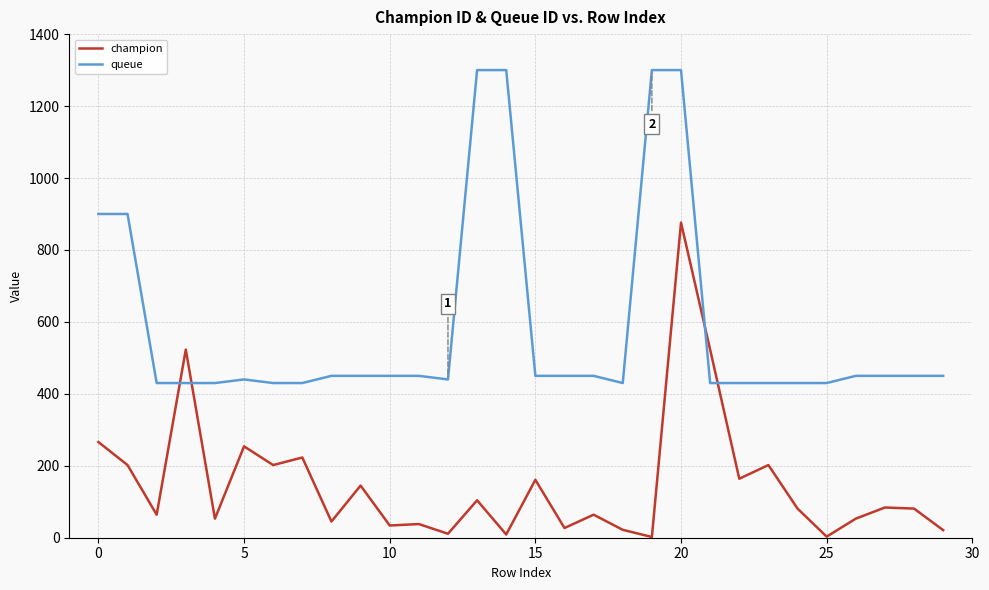

True or false: champion and queue intersect in this chart.

True